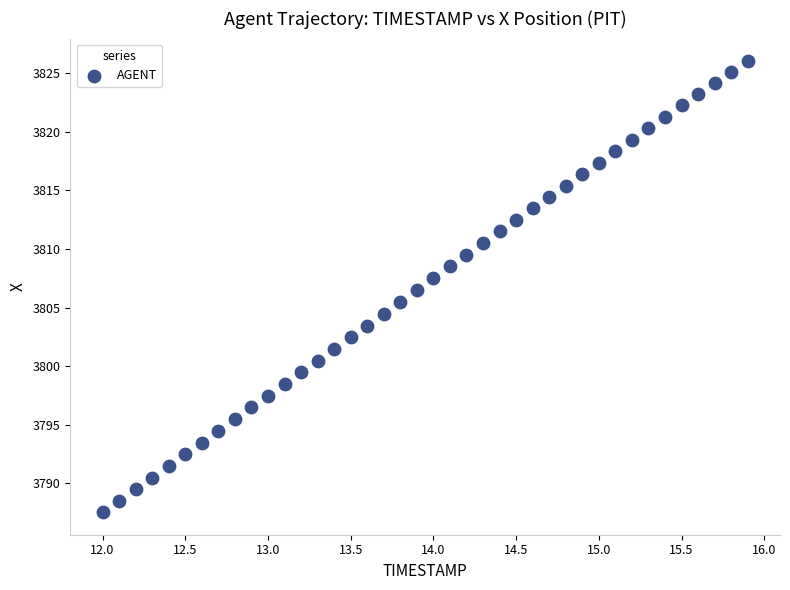

What is the range of Y values (max minus min)?

38.5